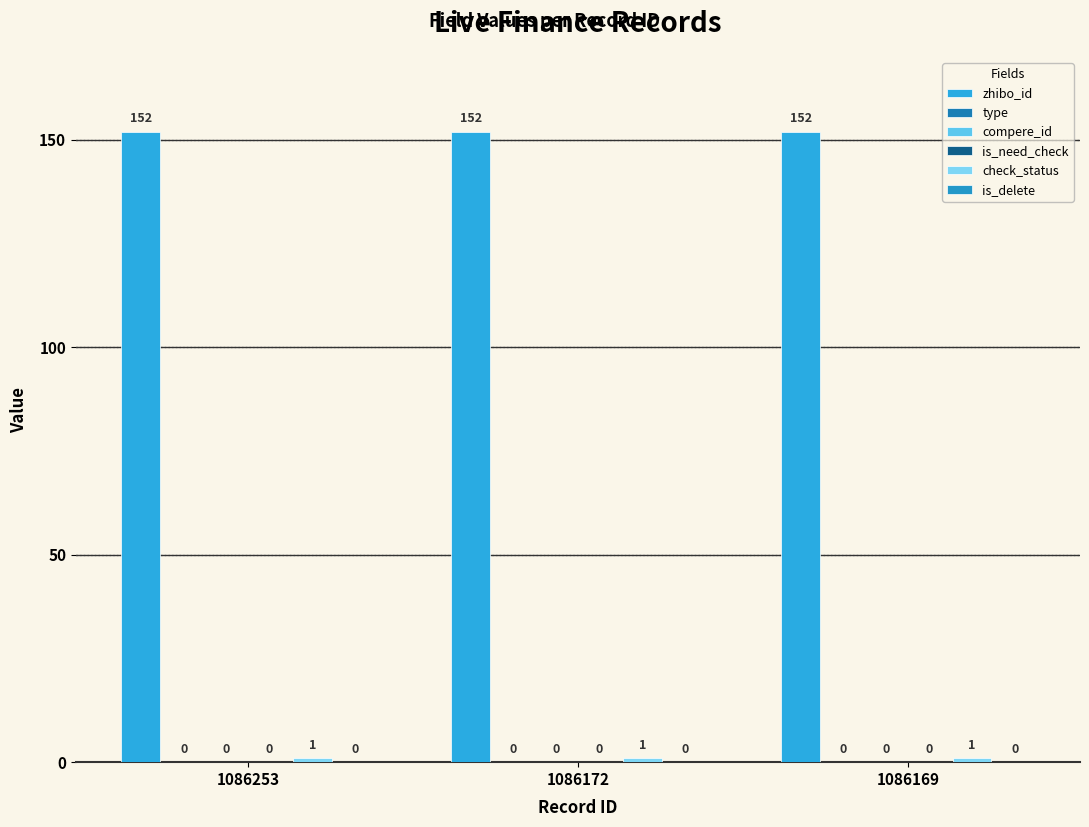

Is the value of is_delete at 1086169 greater than the value of is_need_check at 1086253?

No